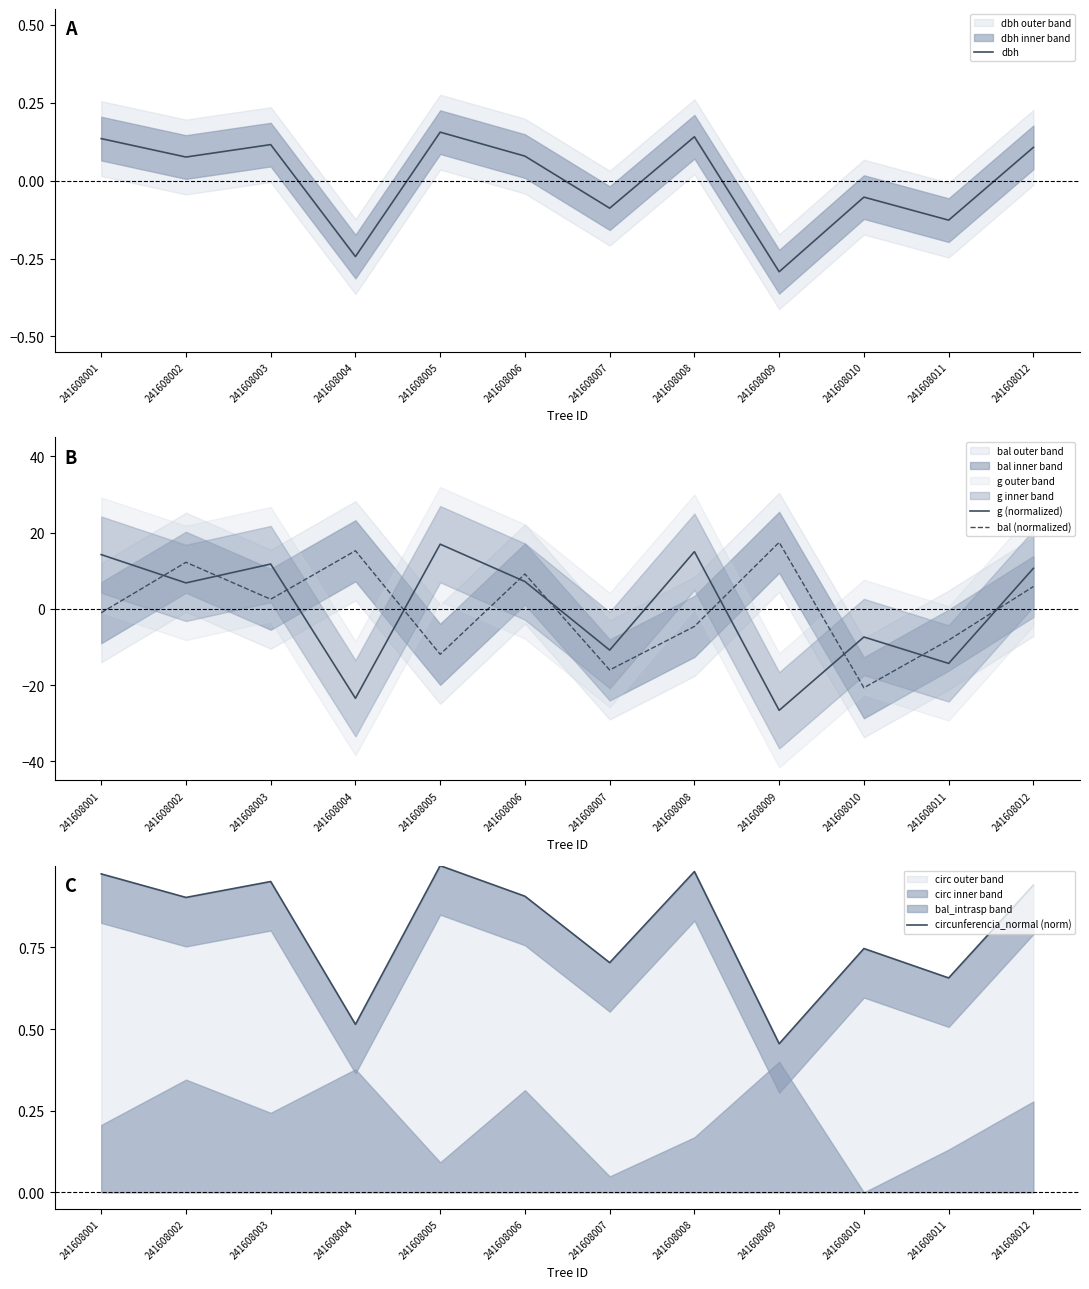

Rank the categories by g (normalized) value from highest to lowest.

241608005, 241608008, 241608001, 241608003, 241608012, 241608006, 241608002, 241608010, 241608007, 241608011, 241608004, 241608009